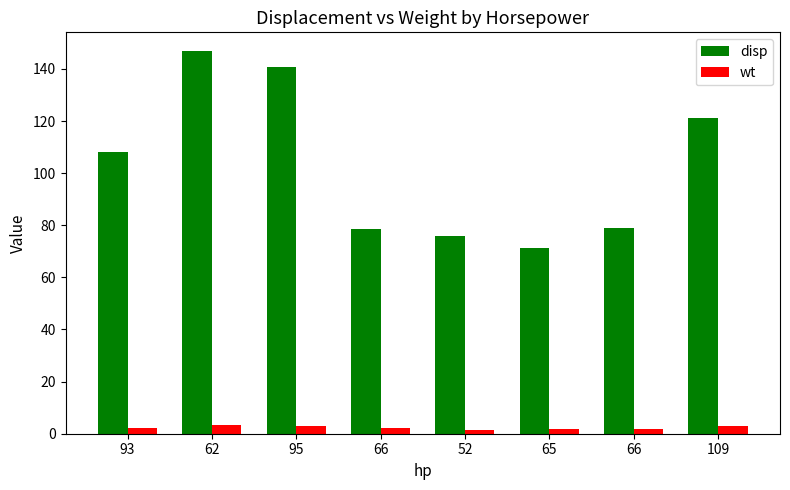

What are all the series names shown in the legend?

disp, wt